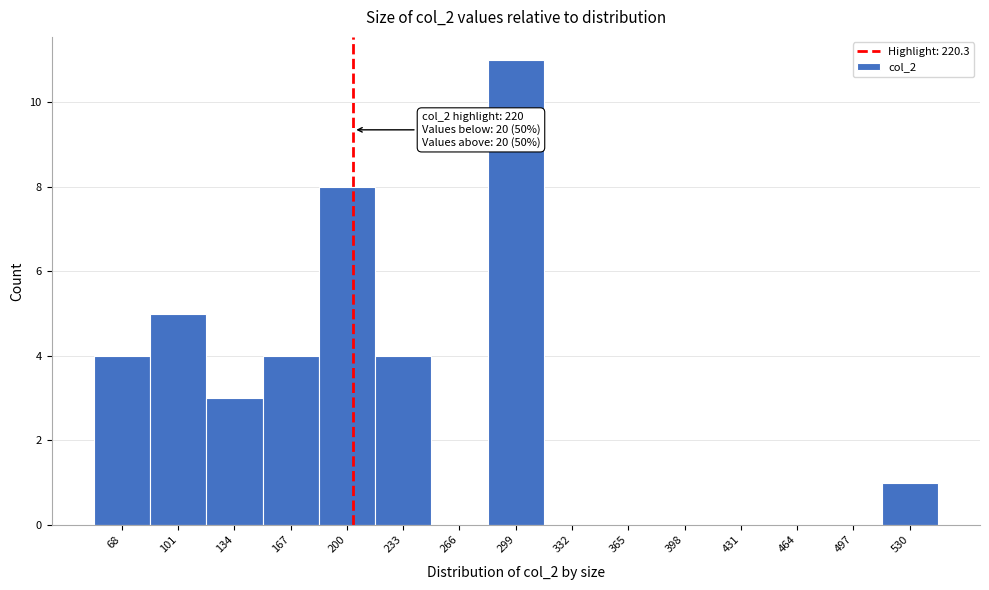

Reading left to right, list all the values displayed in this chart.

68=4	101=5	134=3	167=4	200=8	233=4	266=0	299=11	332=0	365=0	398=0	431=0	464=0	497=0	530=1